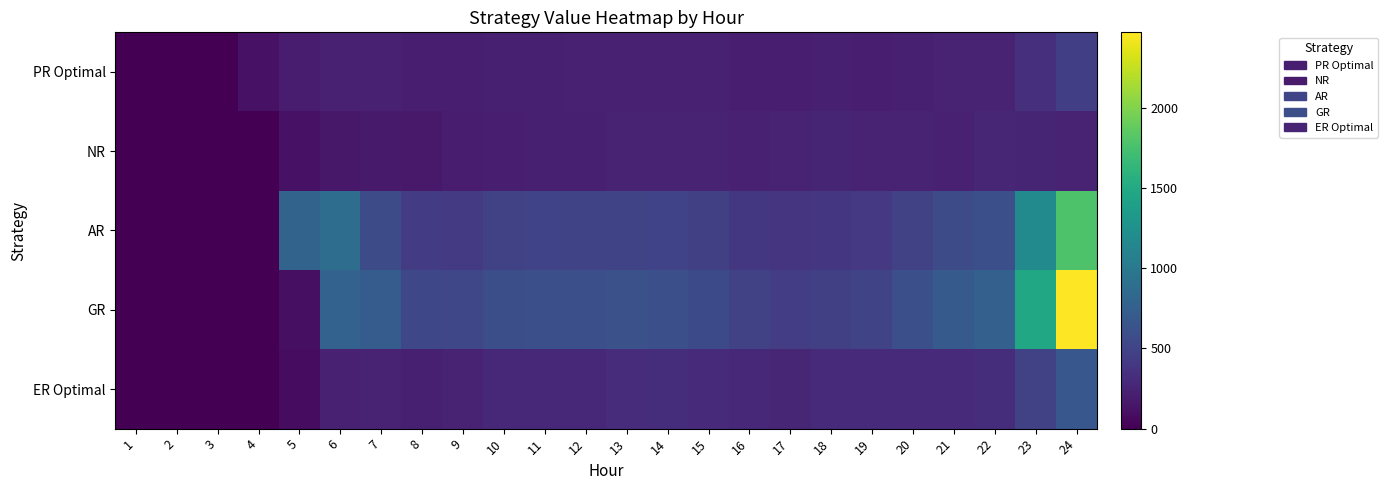

What is the spread (max minus min) of values at 5?

705.0